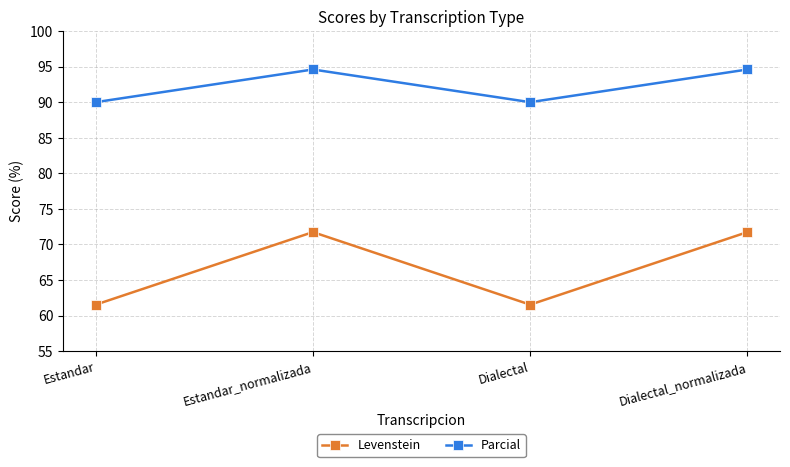

What is the average value of the Levenstein series?

66.6